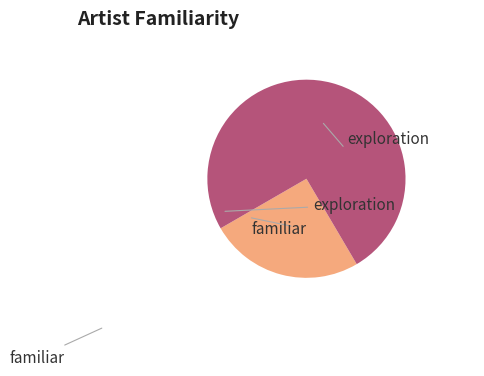

Is there a majority slice in this chart?

Yes